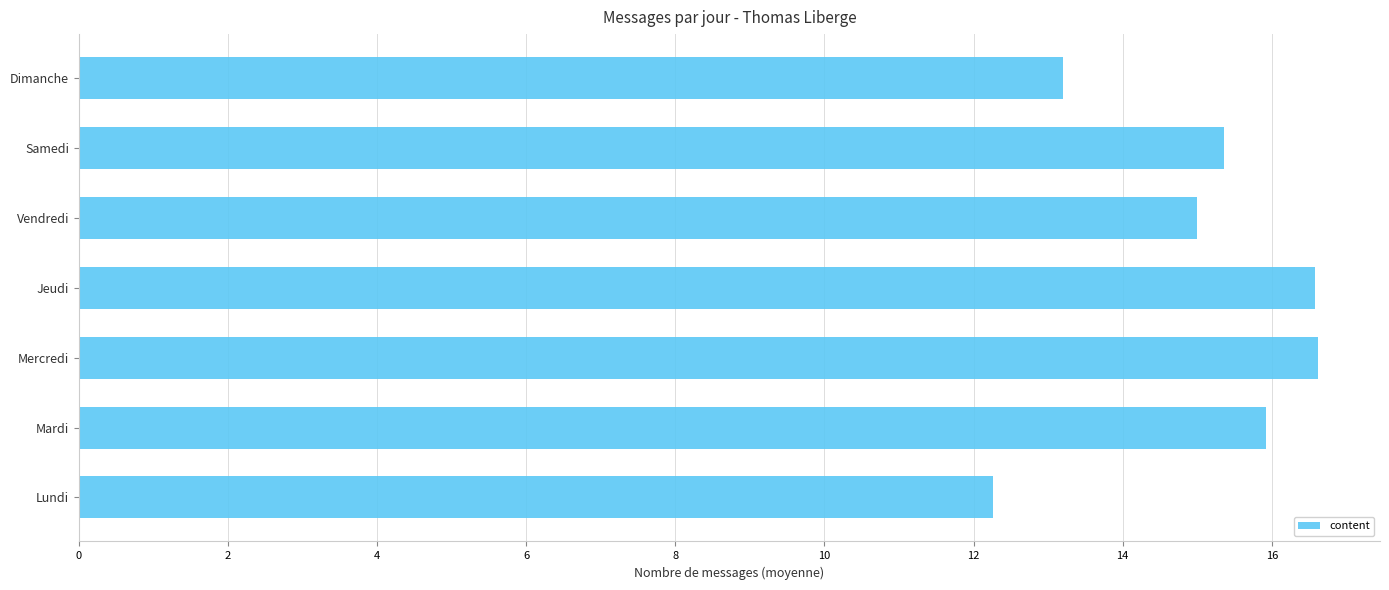

What value does the data have at Jeudi?

16.6